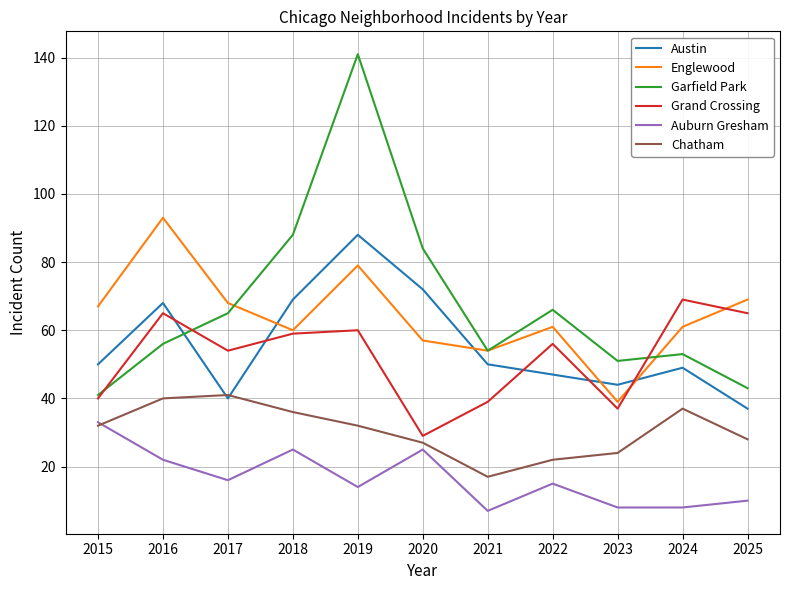

Rank the series by their maximum value, from highest to lowest.

Garfield Park, Englewood, Austin, Grand Crossing, Chatham, Auburn Gresham